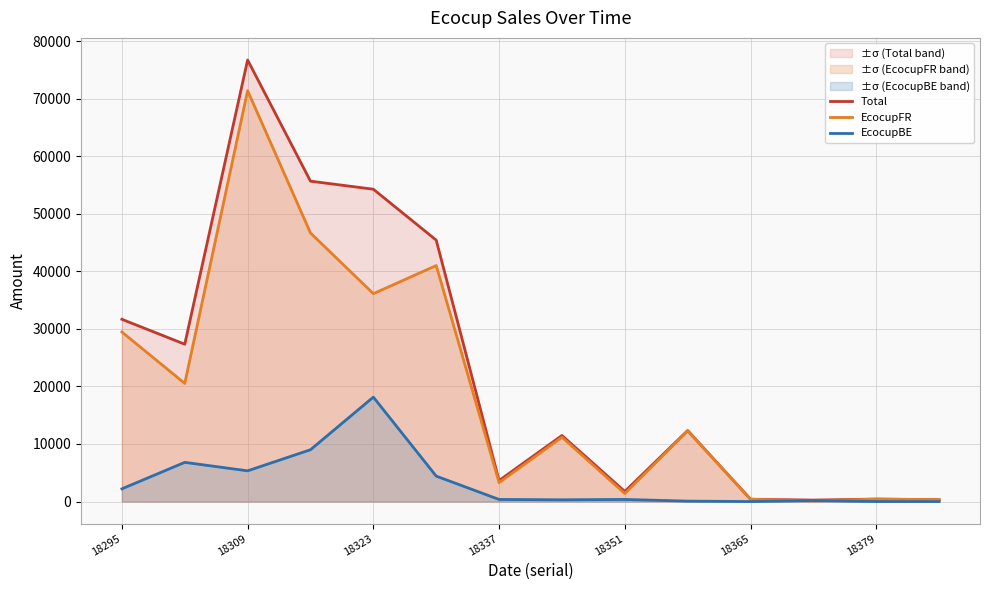

At which label does Total reach its peak?

18309